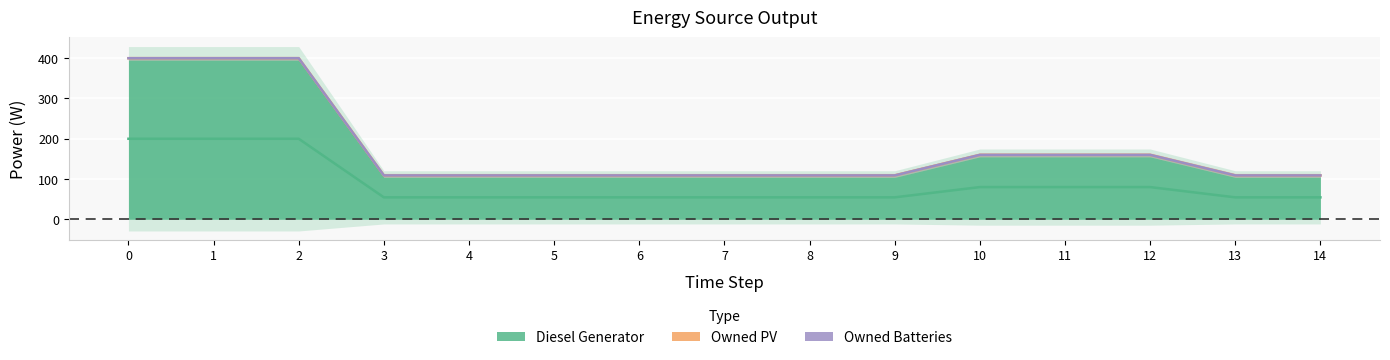

Between 7 and 13, which series saw the biggest shift?

Diesel Generator